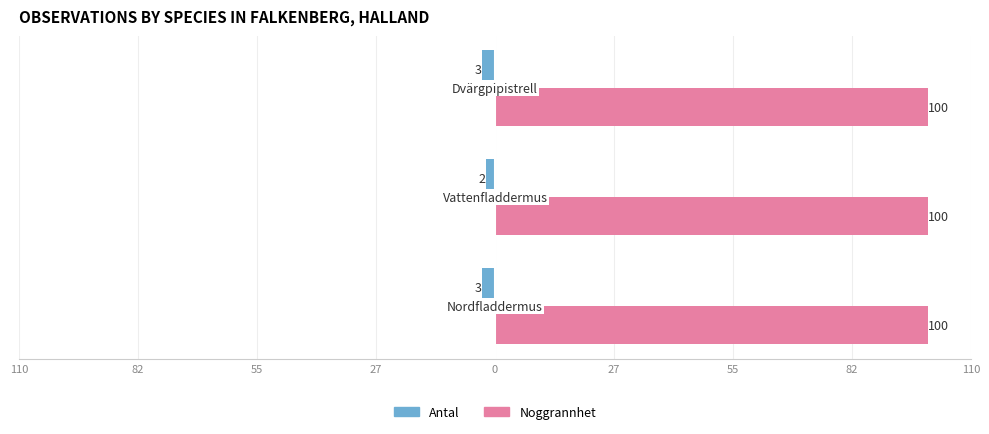

What are all the series names shown in the legend?

Antal, Noggrannhet